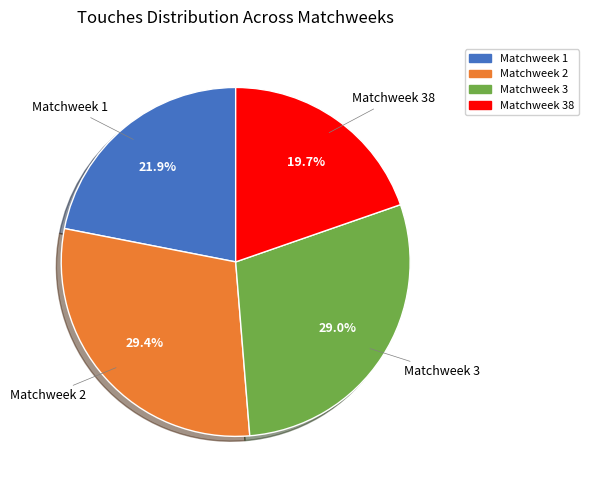

To the nearest percent, what is the difference between the largest and smallest slice percentages?

10%